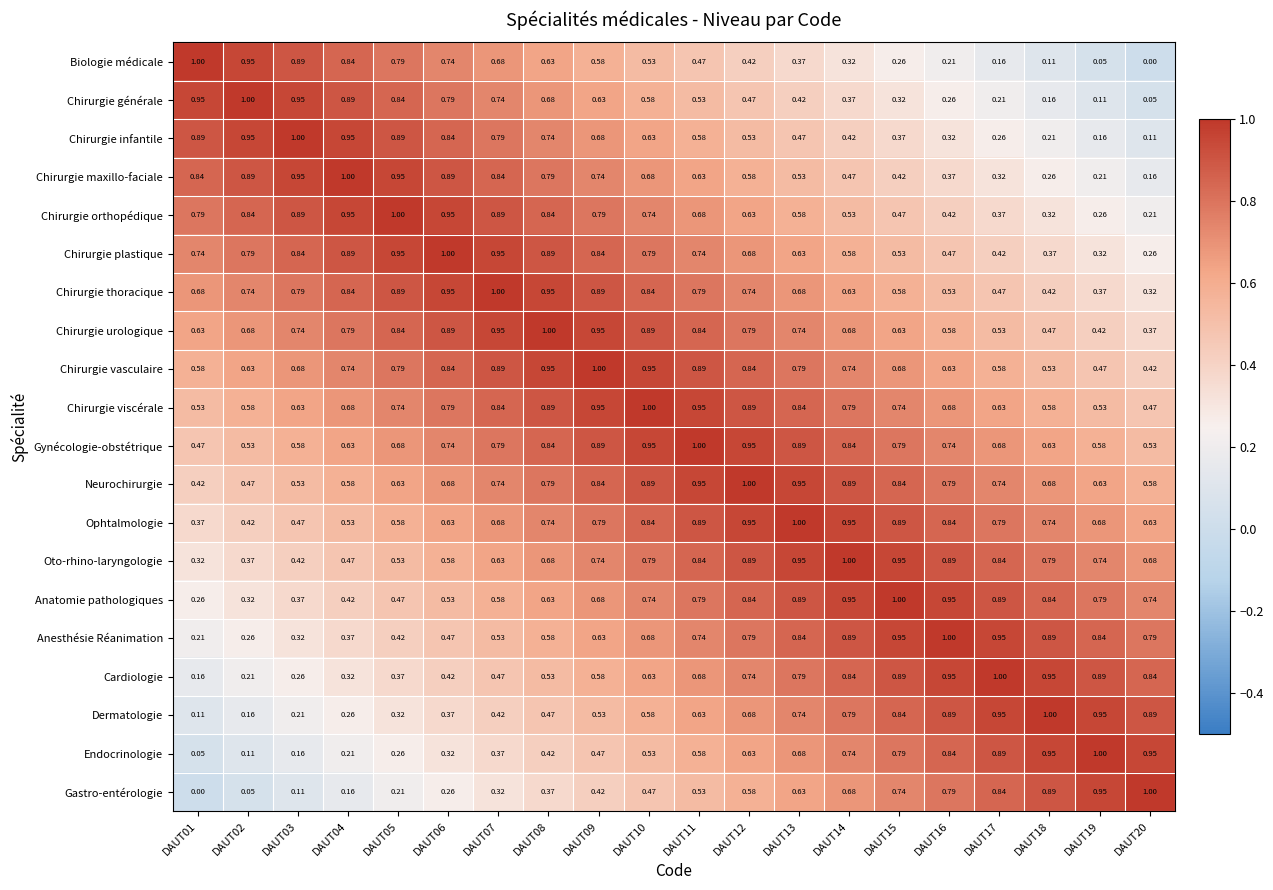

Is the value of Cardiologie at DAUT15 greater than the value of Endocrinologie at DAUT12?

Yes